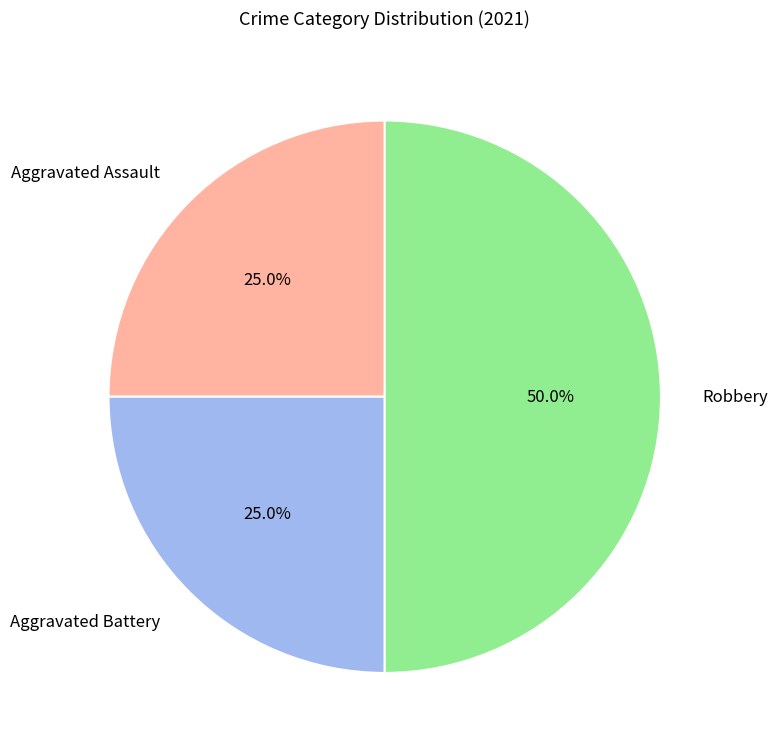

How much of the chart is everything except Aggravated Battery?

75.0%